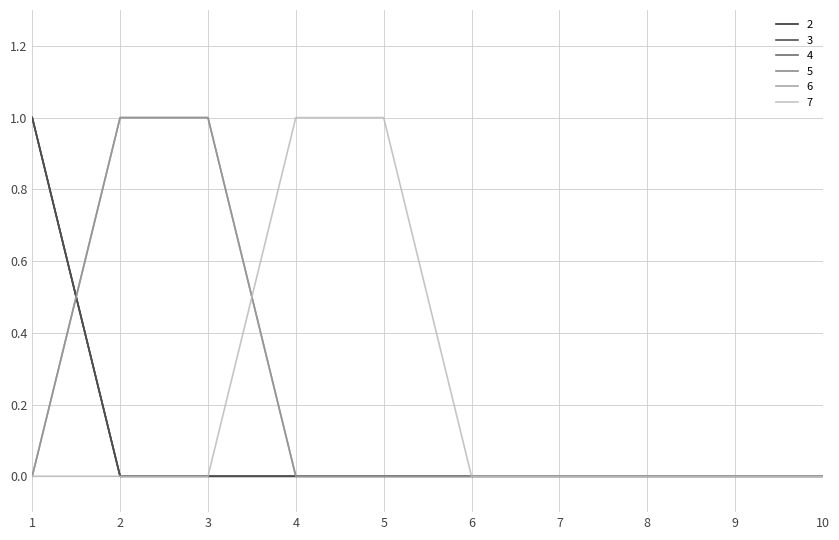

How many lines are shown in the chart?

6